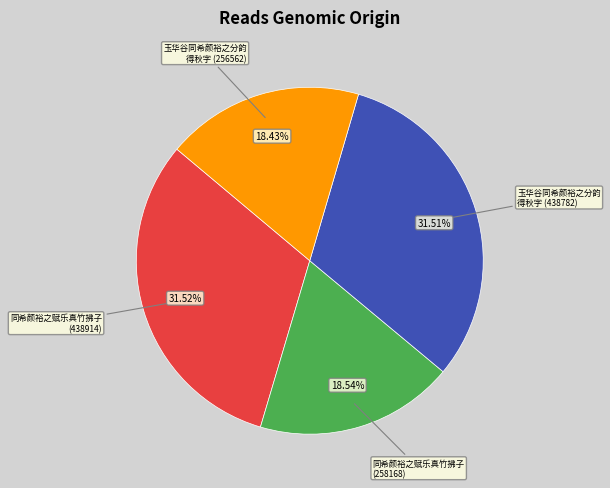

Is there any slice that represents more than half of the pie?

No